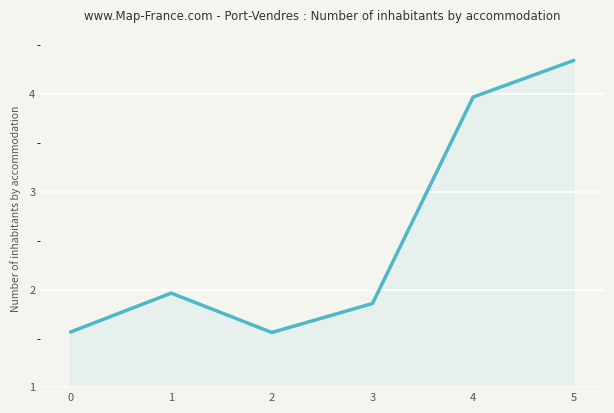

What is the sum of the values at 4 and 1?

5.9